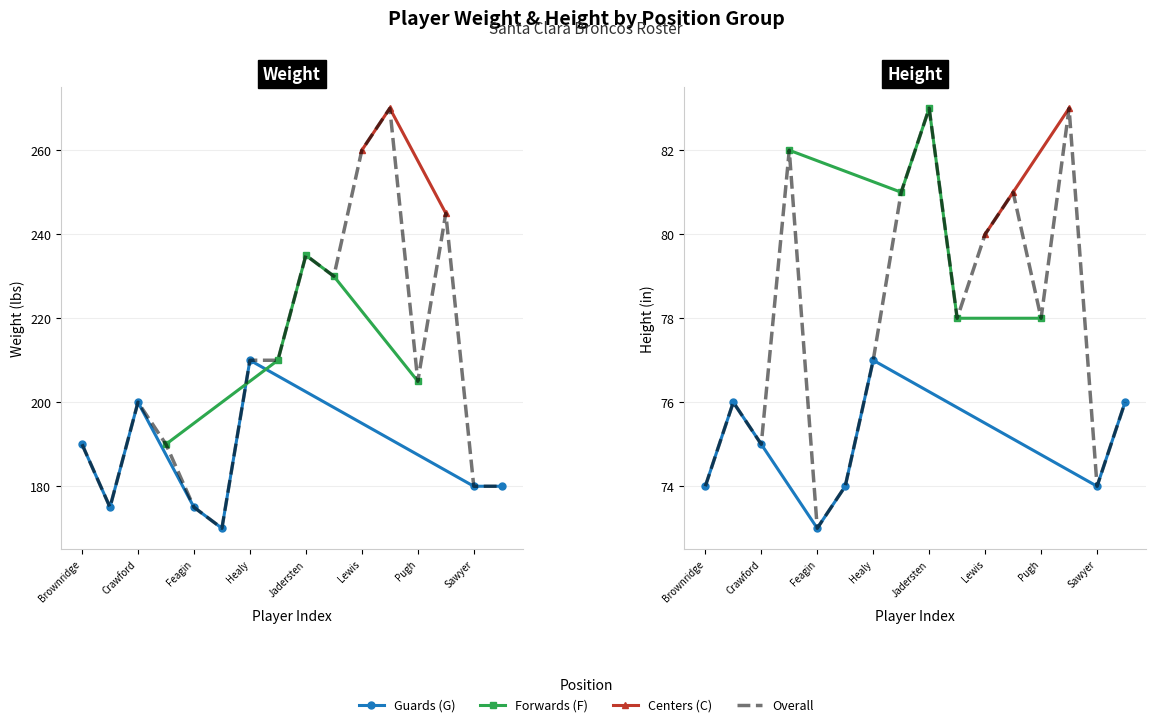

The height series shows 83 at 3. True or false?

True